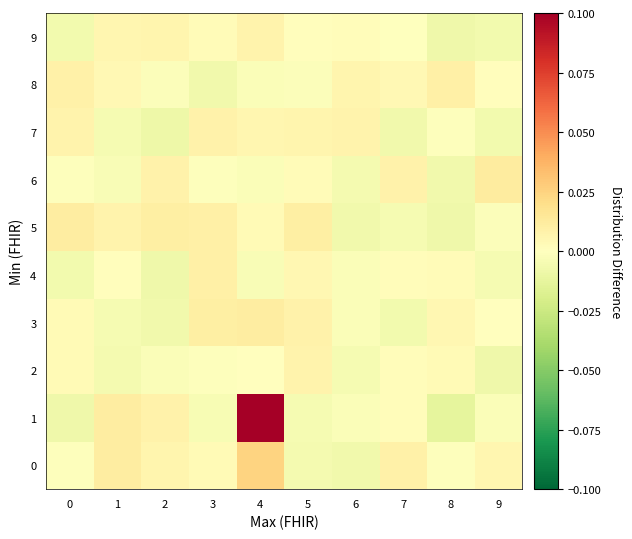

At which category is the sum across all series the highest?

4